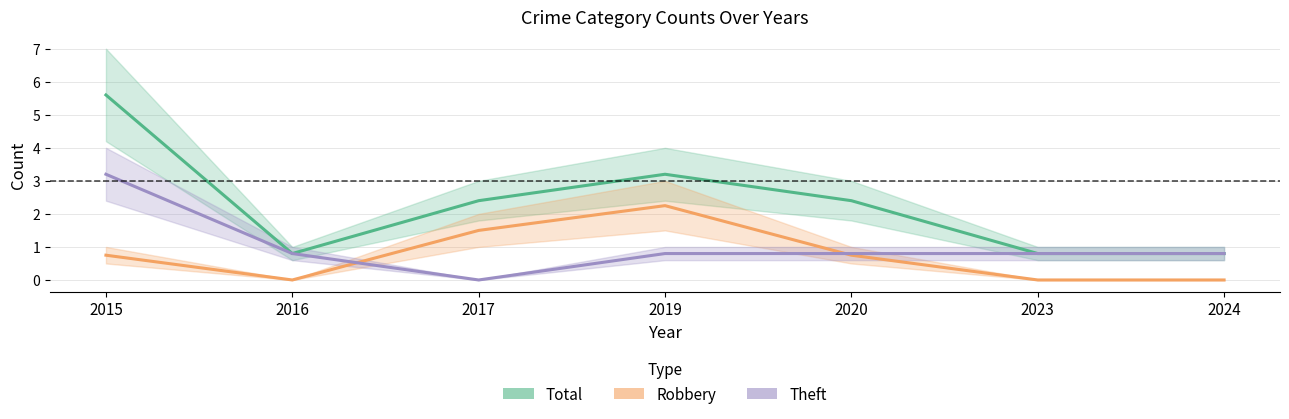

Which series ends up on top after the final intersection of Robbery and Theft?

Theft